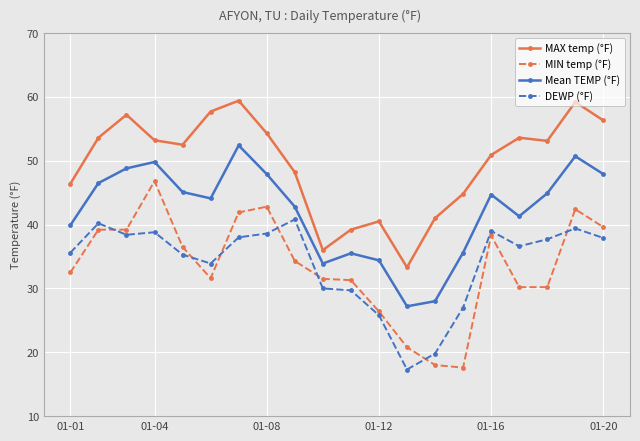

What are all the series names shown in the legend?

MAX temp (°F), MIN temp (°F), Mean TEMP (°F), DEWP (°F)